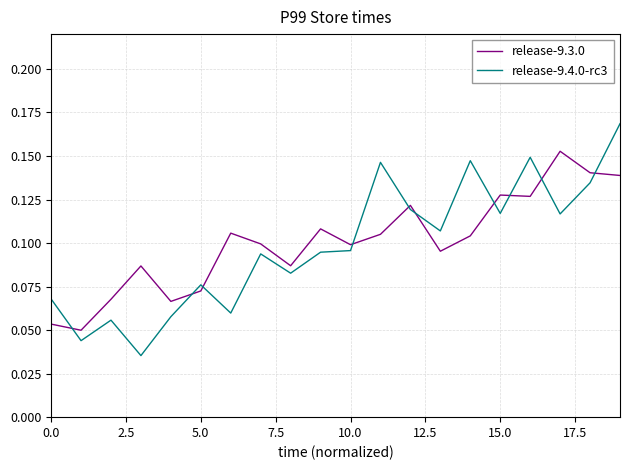

In release-9.4.0-rc3, how many points are higher than both neighbors (excluding endpoints)?

6